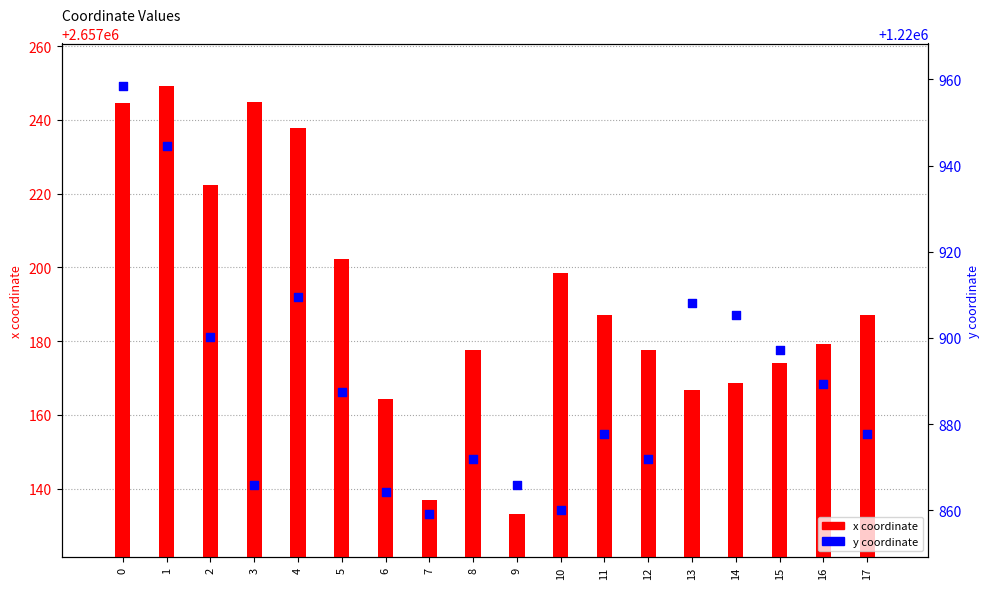

Which series reaches the maximum Y coordinate?

x coordinate